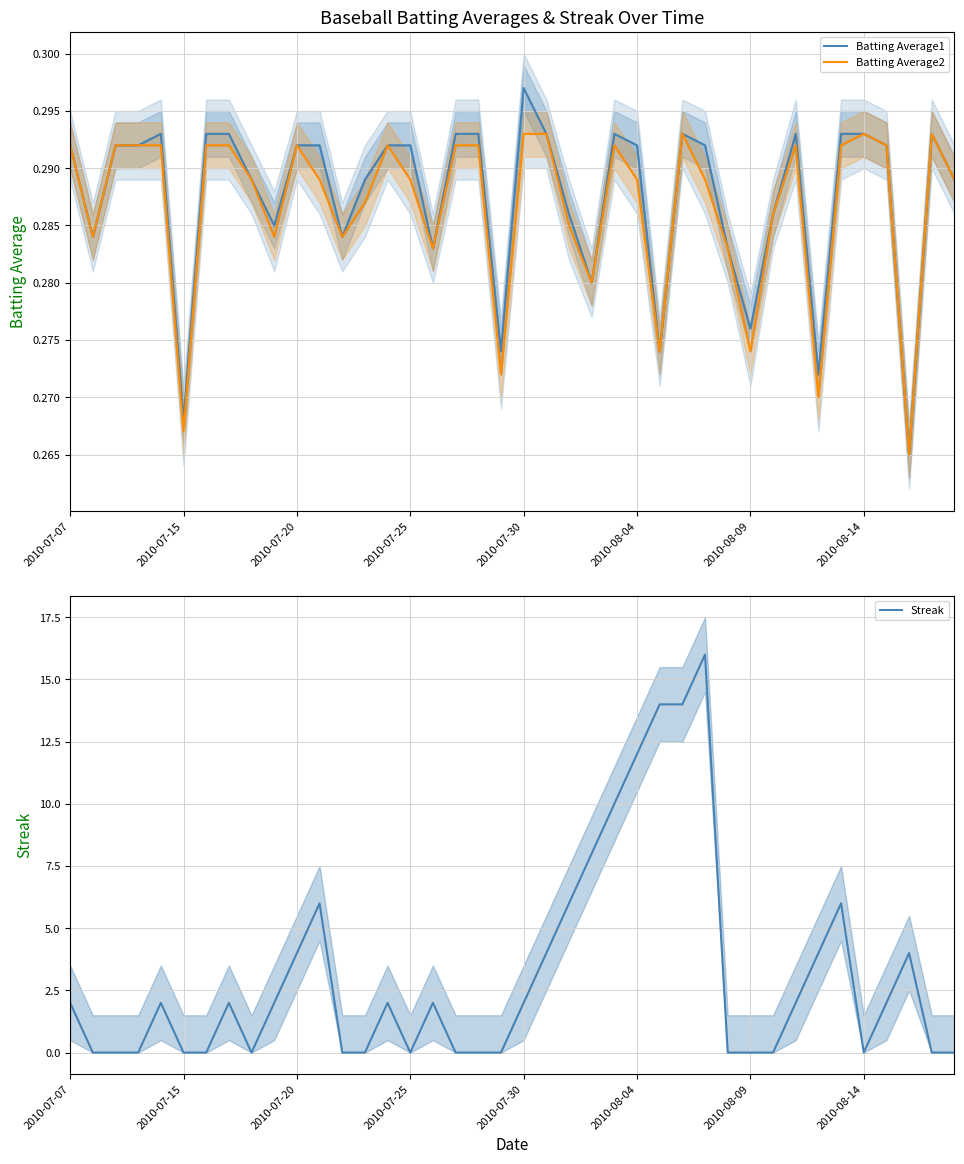

What are all the series names shown in the legend?

Batting Average1, Batting Average2, Streak